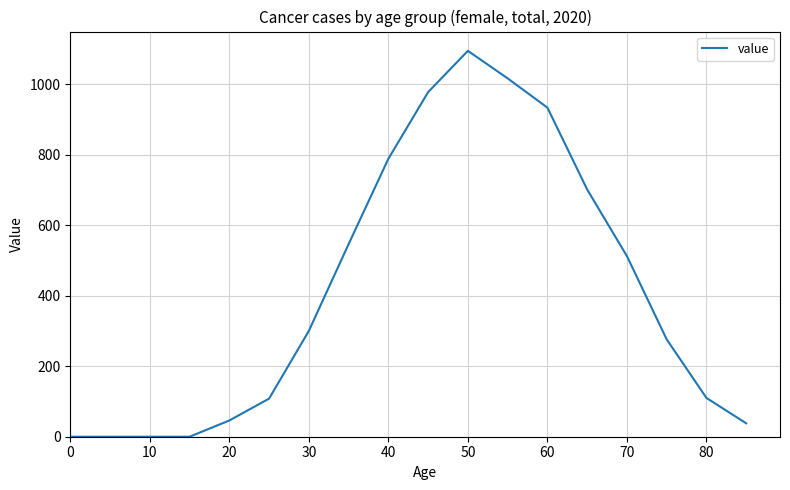

What is the difference between the maximum and minimum values?

1094